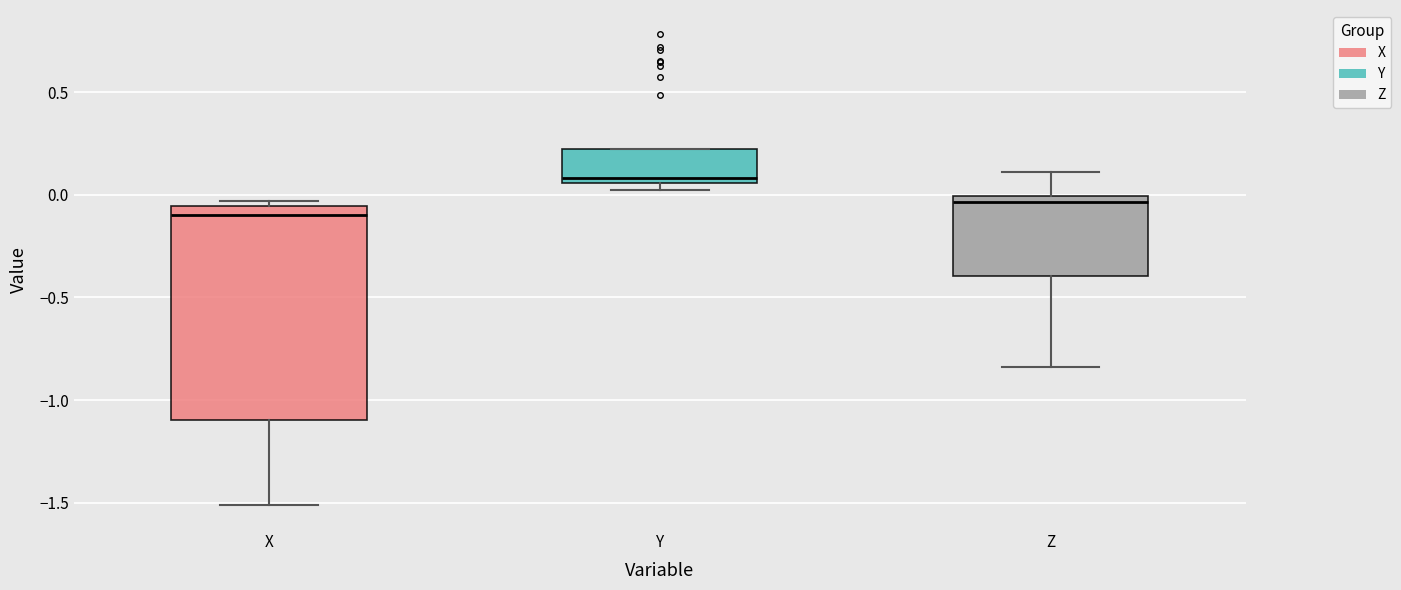

Reading left to right, transcribe this box plot: for each box, give where its median line is, the range the box spans, and where its two whiskers end, as read against the y-axis. The values are not printed on the chart, so give them approximately, as read against the axis.

X: median -0.10, box -1.10 to -0.05, whiskers -1.50 to -0.05 (just above the box's upper edge)
Y: median 0.10, box 0.05 to 0.20, whiskers 0.05 (just below the box's lower edge) to 0.20
Z: median -0.05, box -0.40 to 0.00, whiskers -0.85 to 0.10